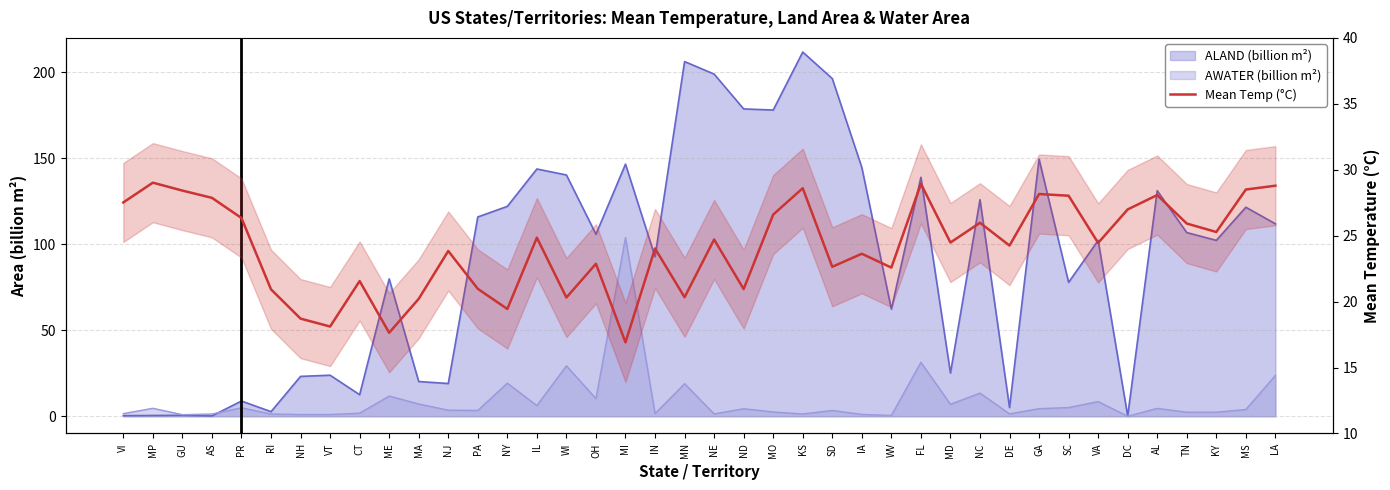

Reading left to right, what are all the values shown in this chart?

27.5	29.0	28.4	27.9	26.3	20.9	18.7	18.1	21.6	17.6	20.2	23.8	21.0	19.4	24.9	20.3	22.9	16.9	24.0	20.3	24.7	20.9	26.6	28.6	22.6	23.6	22.6	28.9	24.5	26.0	24.2	28.2	28.0	24.4	27.0	28.1	25.9	25.3	28.5	28.8